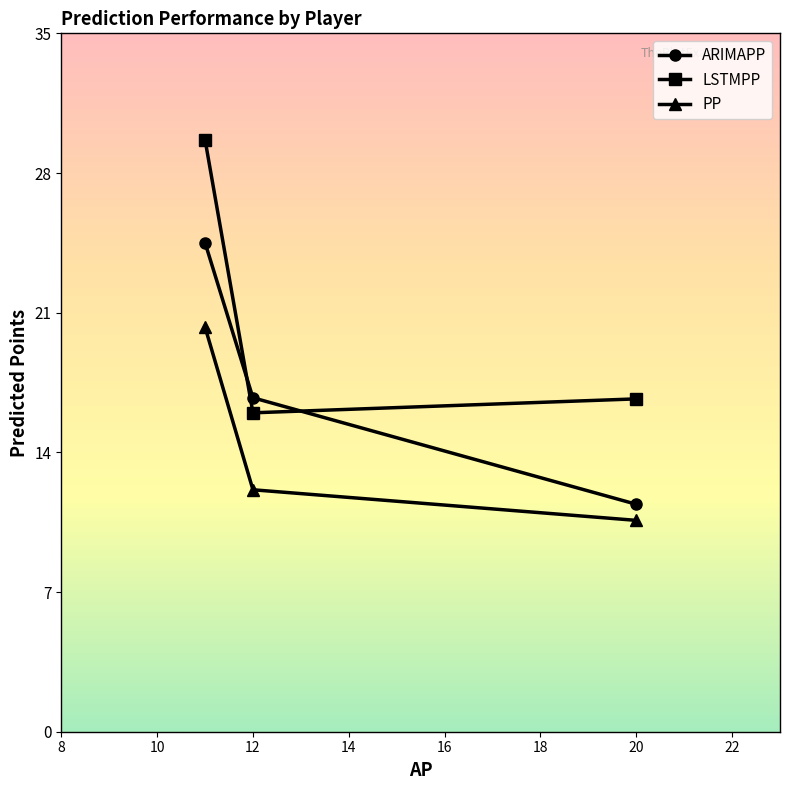

What is the difference between the maximum and second lowest values in the LSTMPP series?

13.0